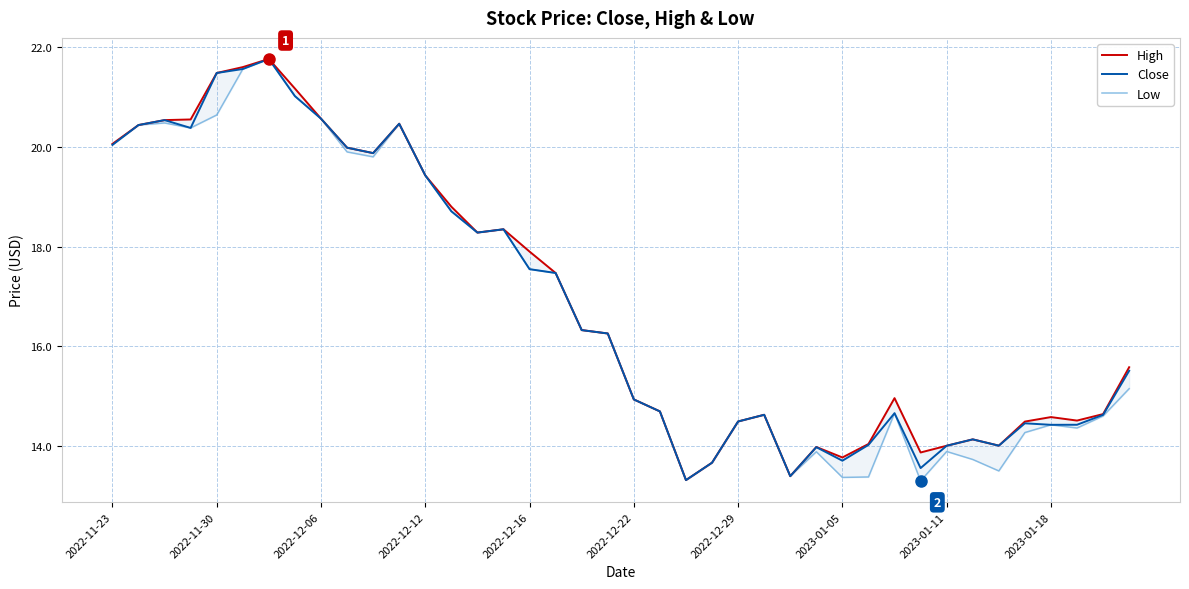

How many interior local valleys does the High series have?

8